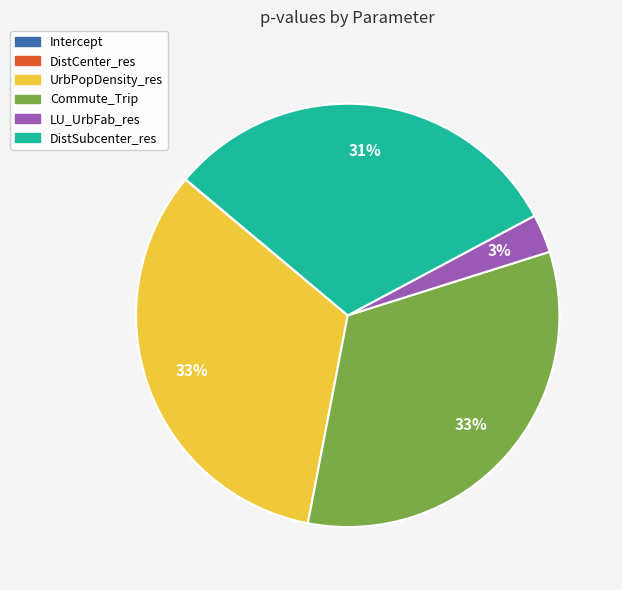

To the nearest percent, what portion does Commute_Trip represent?

33%